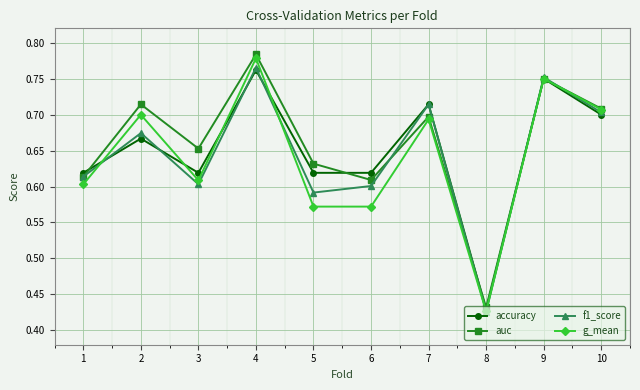

Is the value of f1_score at 10 greater than the value of auc at 10?

No